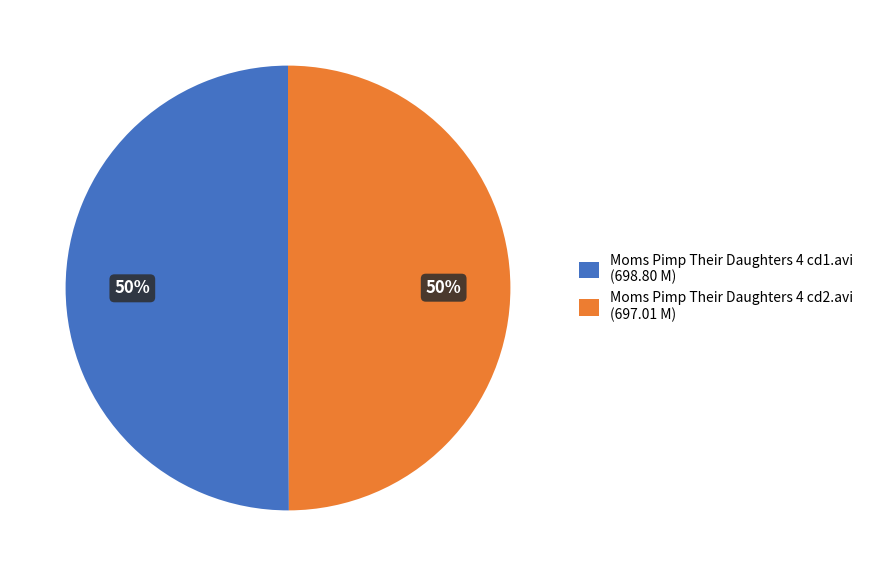

What is the ratio of the value at Moms Pimp Their Daughters 4 cd1.avi (698.80 M) to the value at Moms Pimp Their Daughters 4 cd2.avi (697.01 M)?

1.0